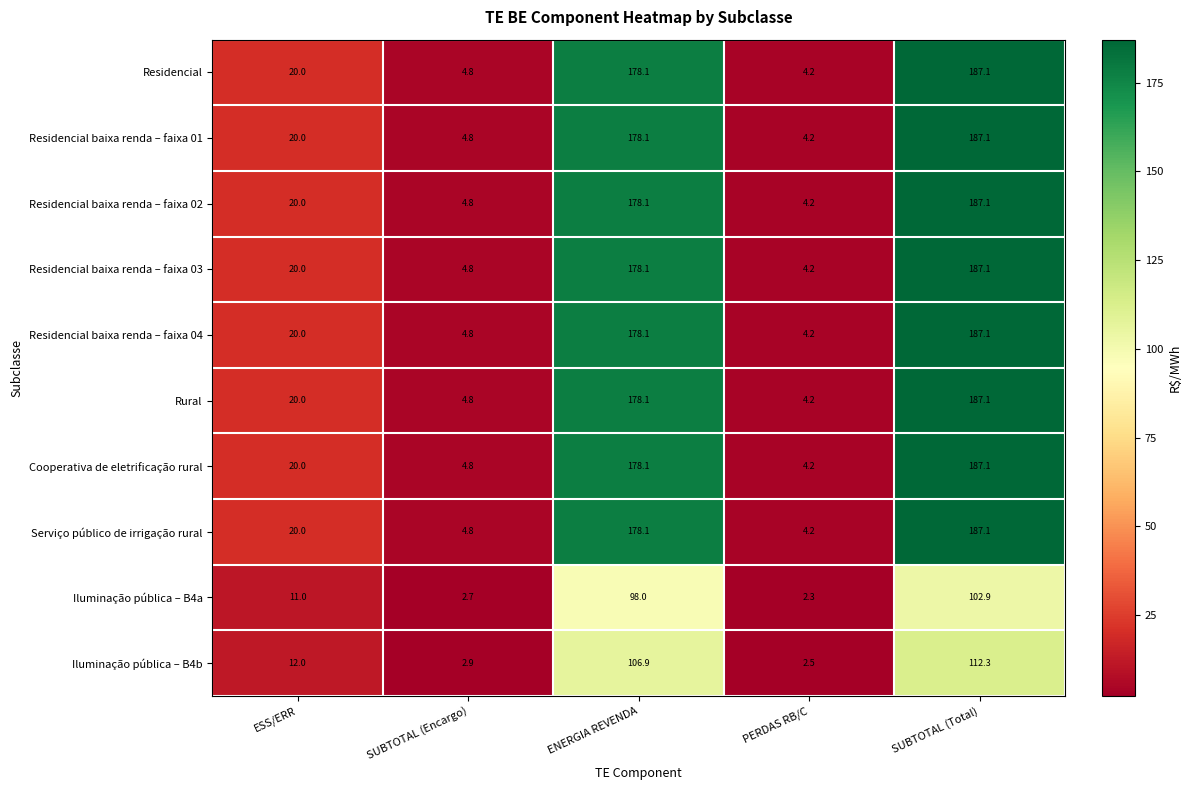

At which label is Cooperativa de eletrificação rural closest to 95?

ESS/ERR